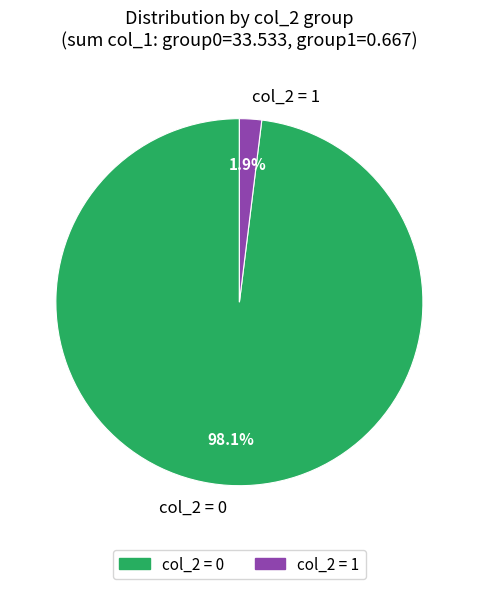

True or false: col_2 = 1 accounts for 2% of the total.

True